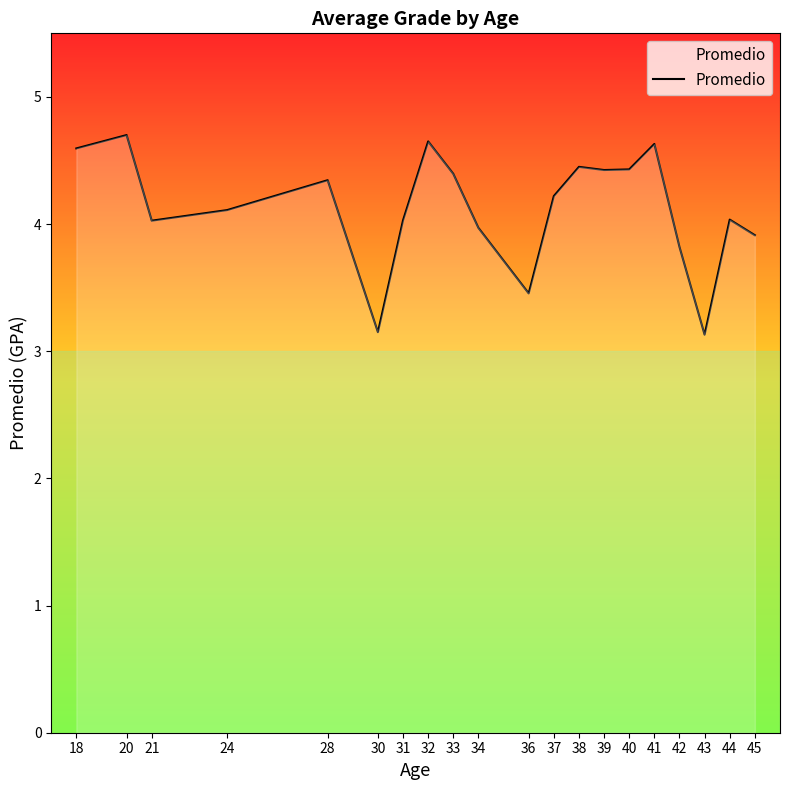

What is the average value?

4.1